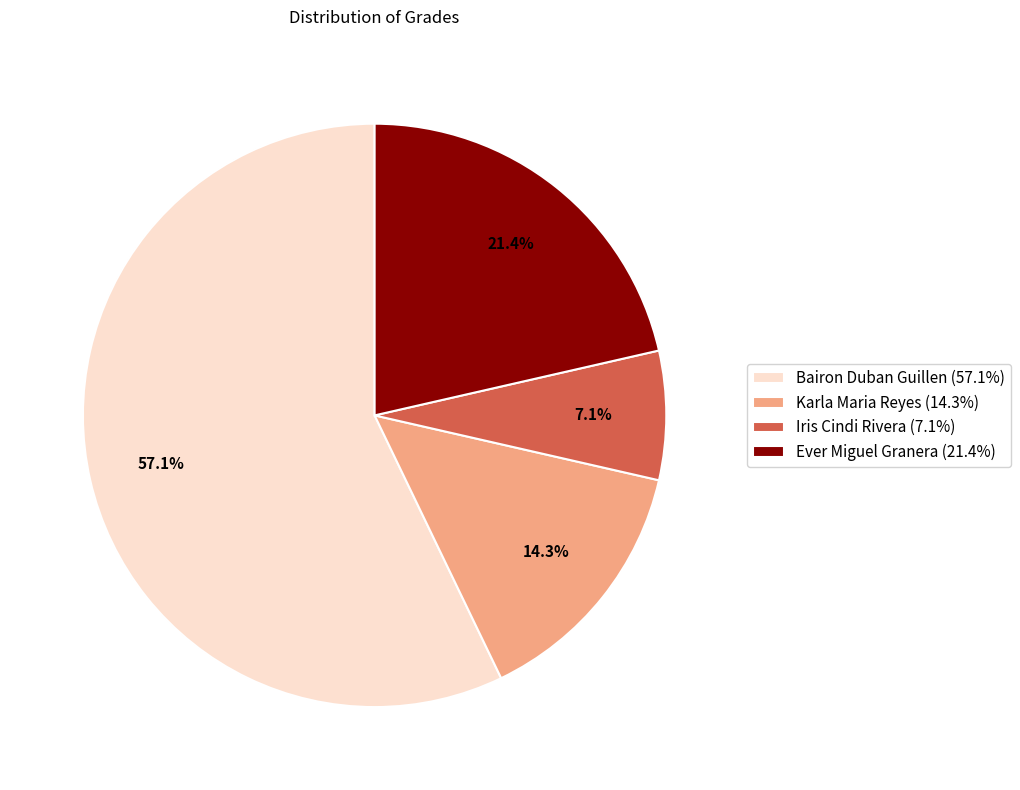

To the nearest percent, what is the difference between the Bairon Duban Guillen and Ever Miguel Granera slice percentages?

36%